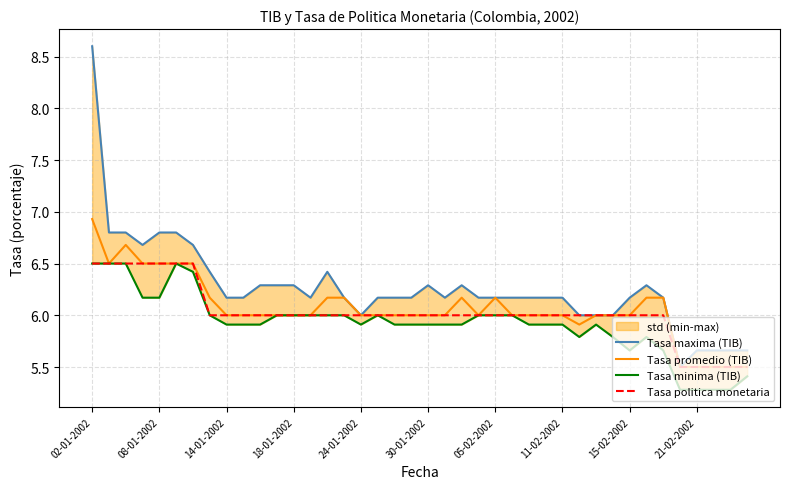

What is the lowest value of the Tasa promedio (TIB) series?

5.5